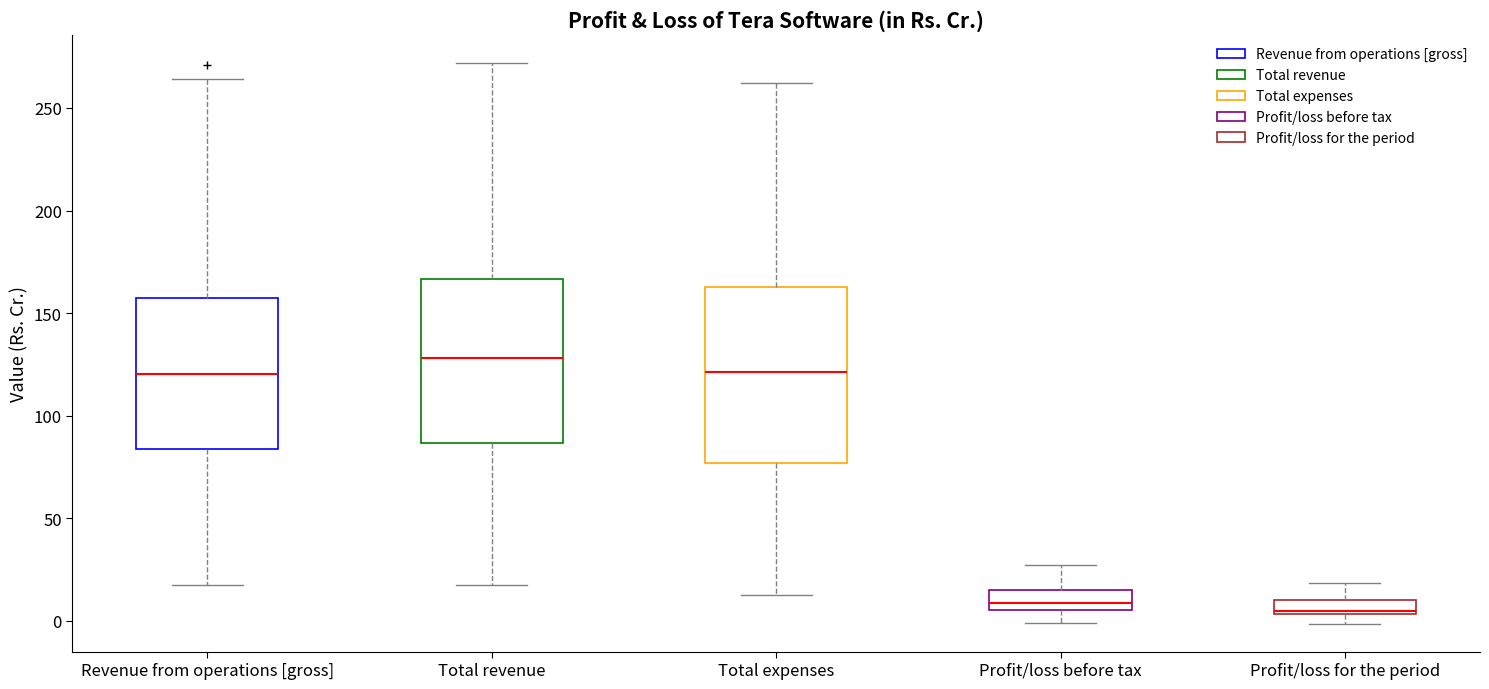

Which box has the highest median line?

Total revenue